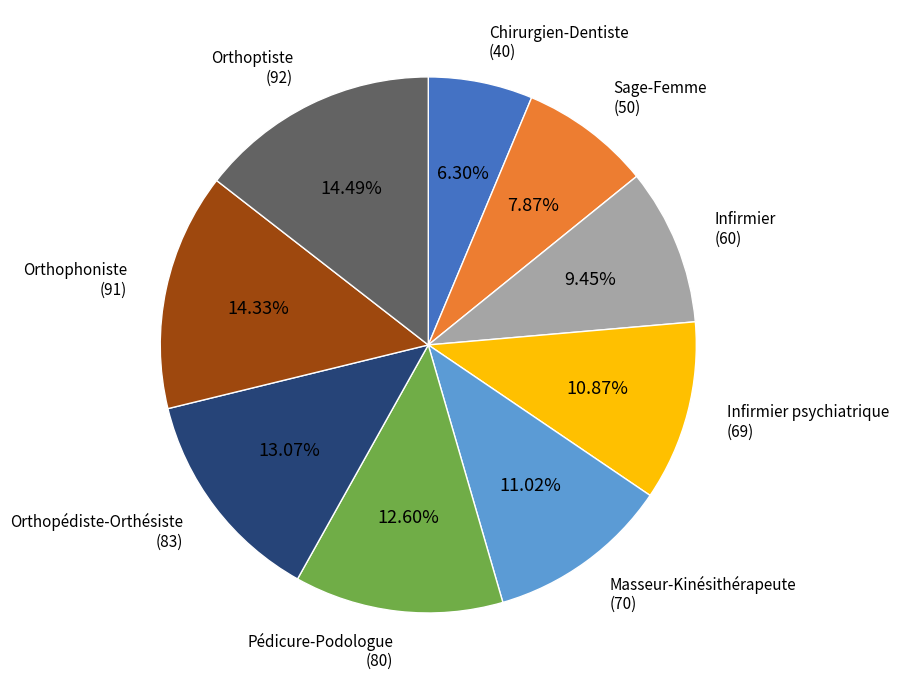

Is there any slice that represents more than half of the pie?

No